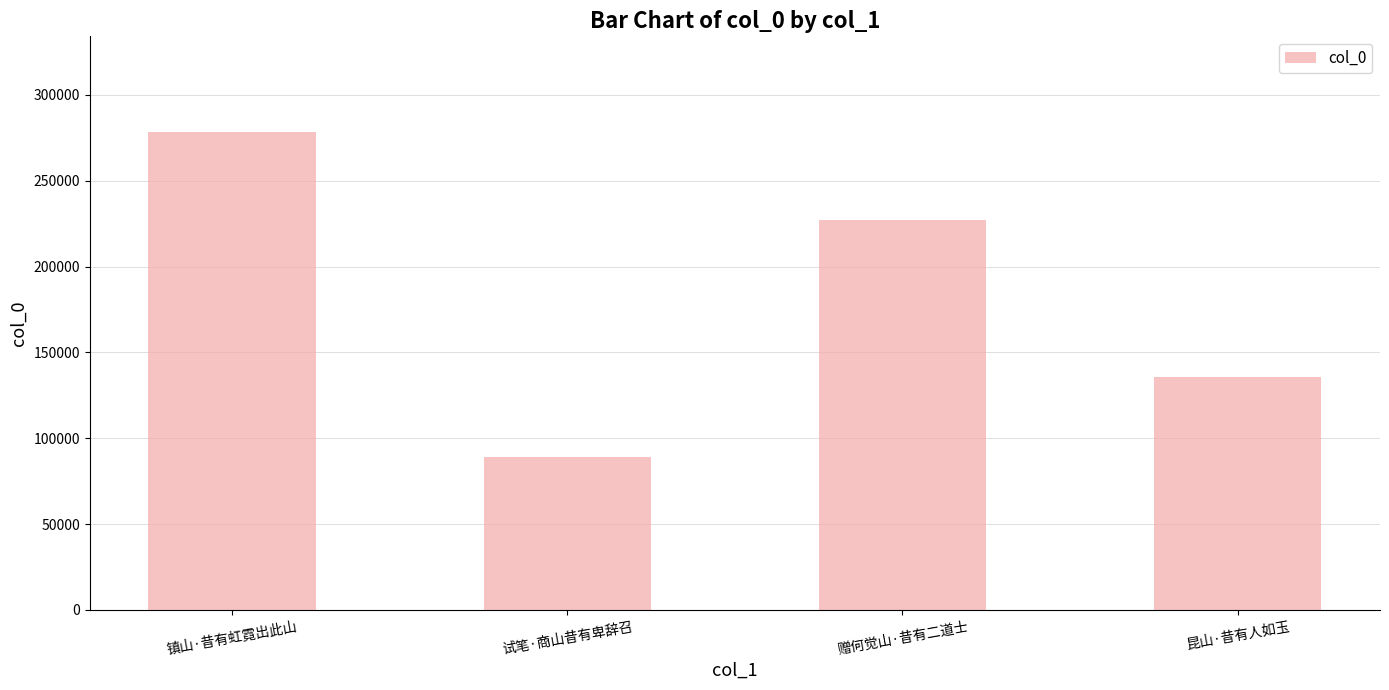

True or false: the data shows 145977 at 试笔·商山昔有卑辞召.

False